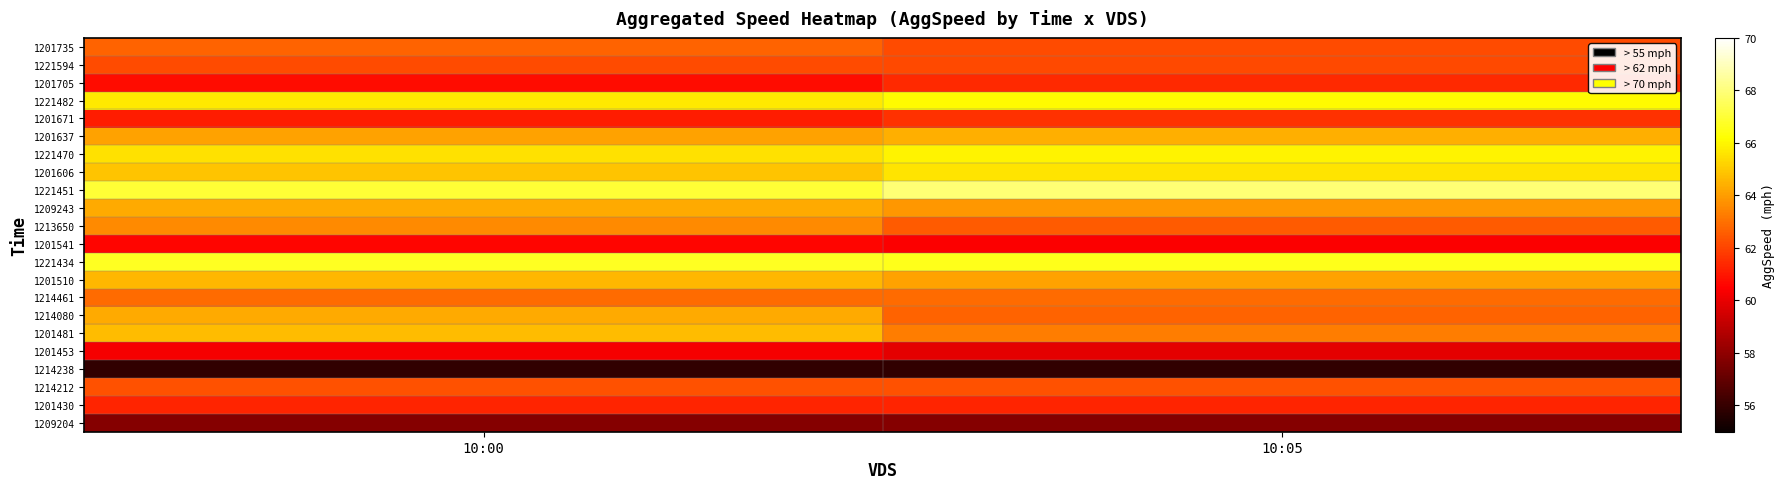

What is the smallest value displayed?

55.9